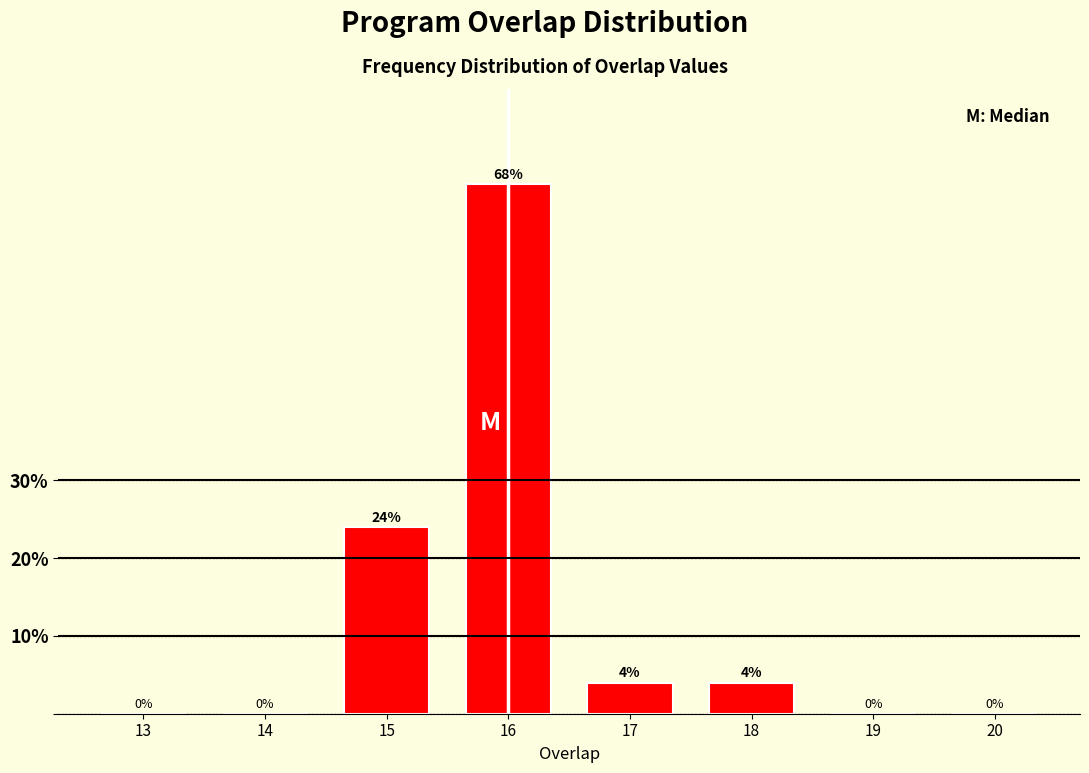

Reading left to right, list all the values displayed in this chart.

13=0	14=0	15=24	16=68	17=4	18=4	19=0	20=0